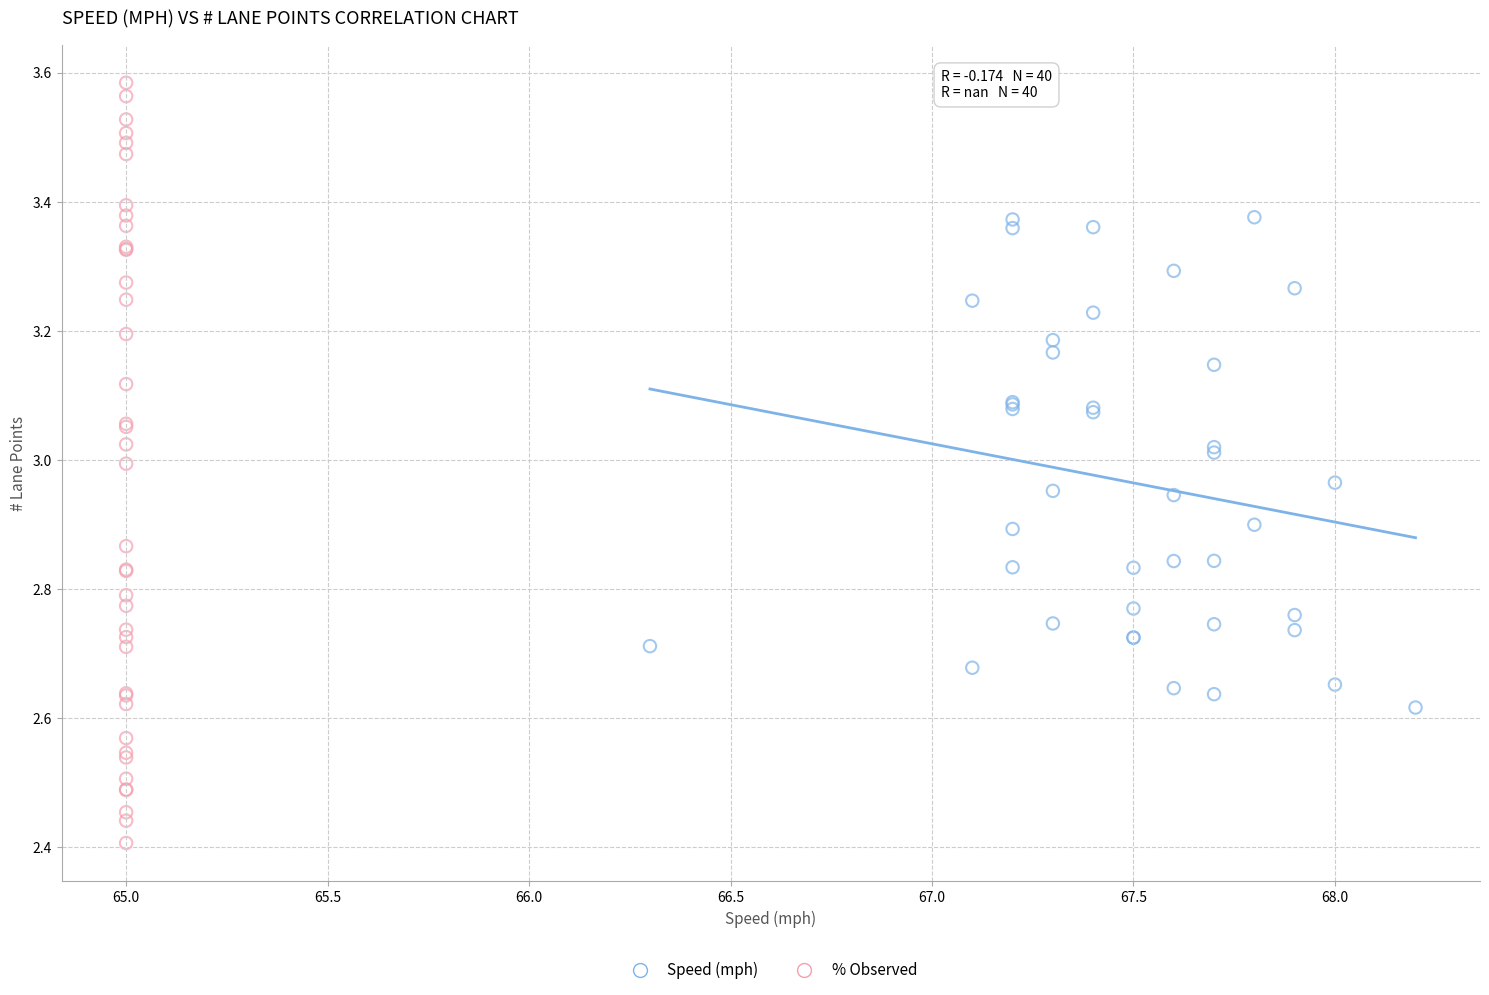

Which series contains the lowest Y value?

% Observed